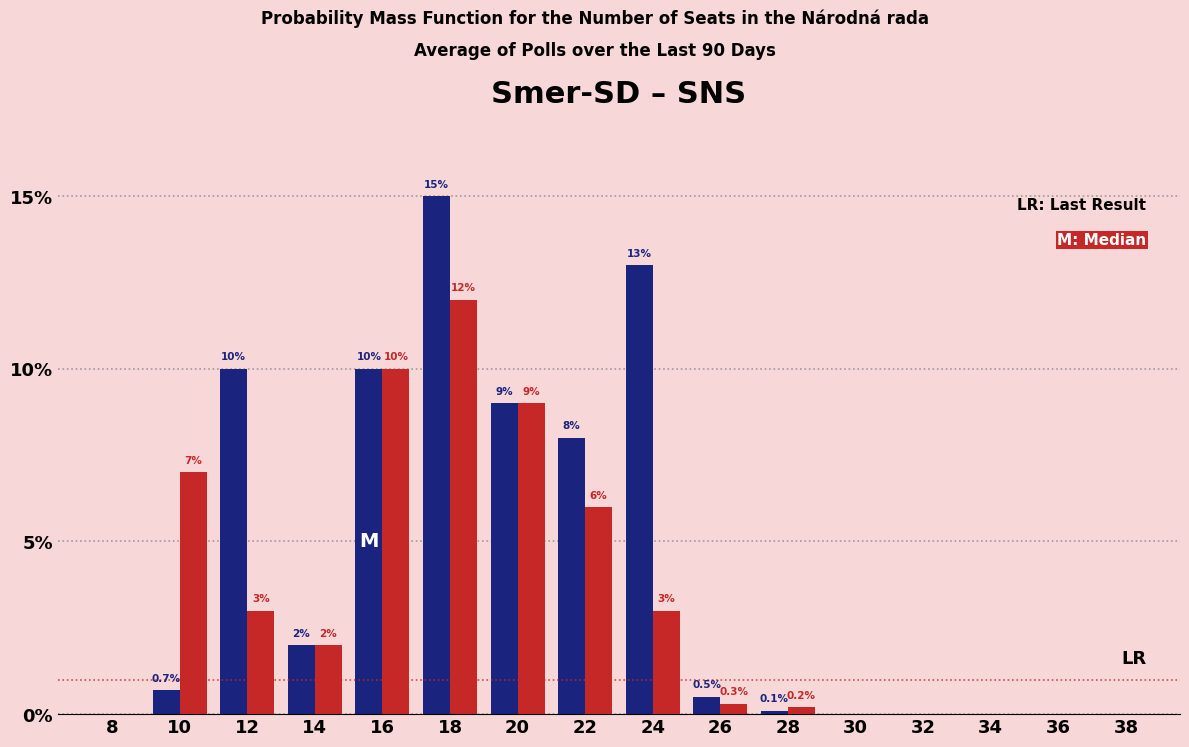

What is the total value across all series at 18?

27.0